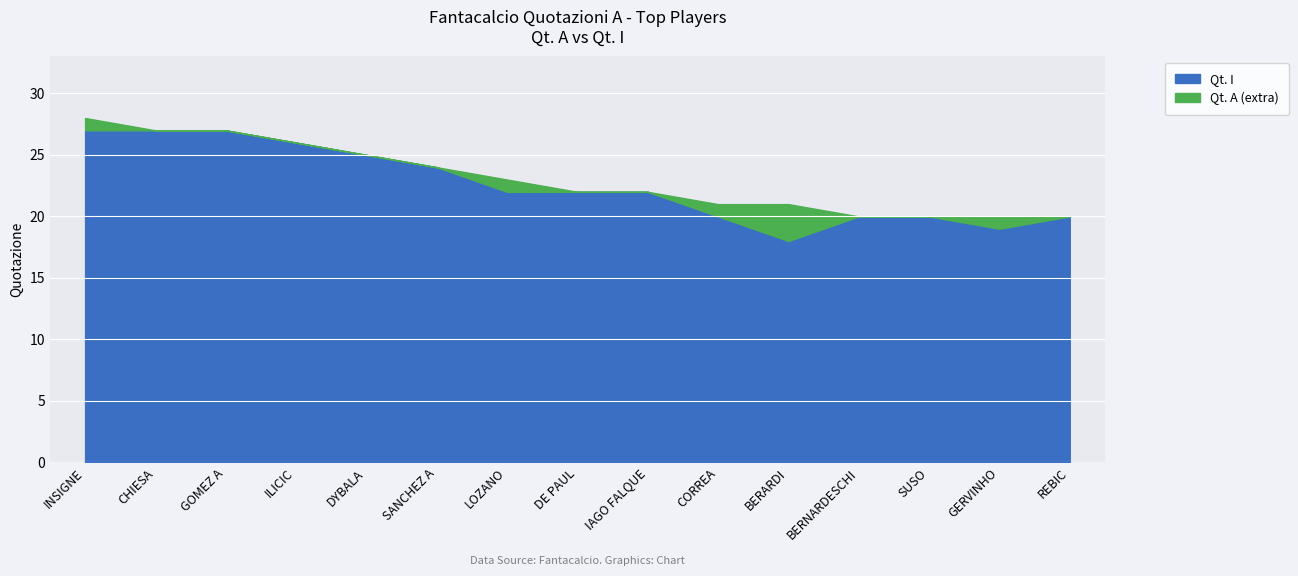

At which label does Qt. I first exceed 22?

INSIGNE